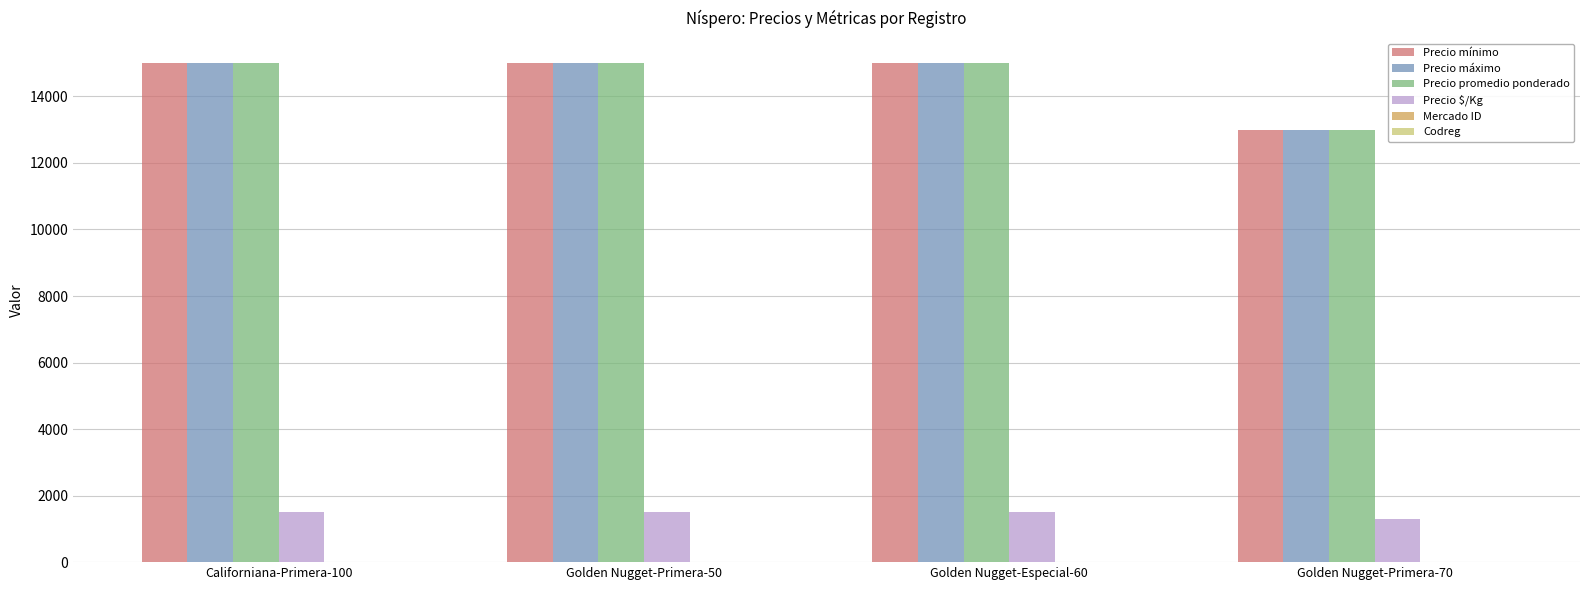

What is the maximum value shown in the chart?

15000